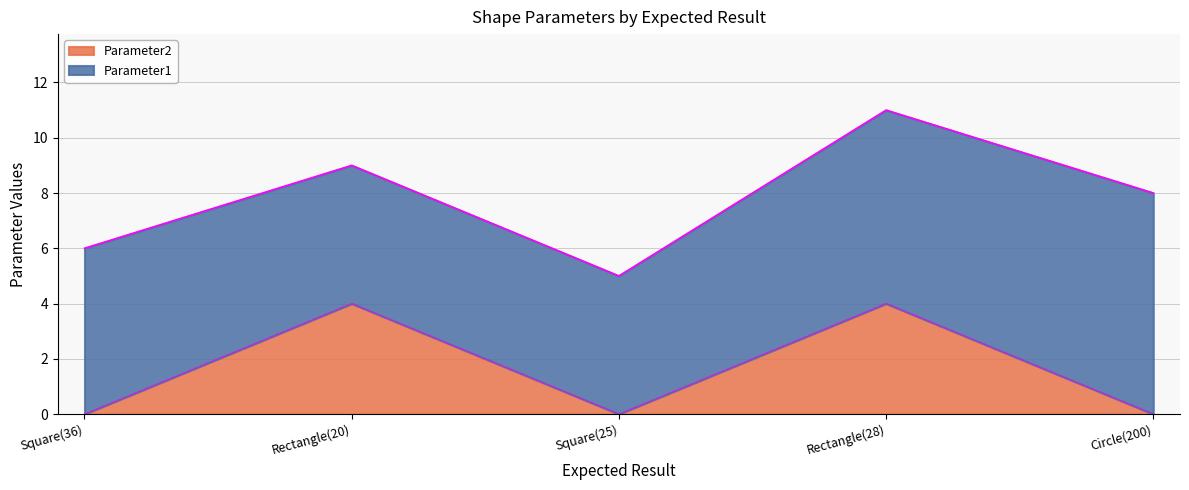

The value of Parameter2 at Square(36) is 0. True or false?

True